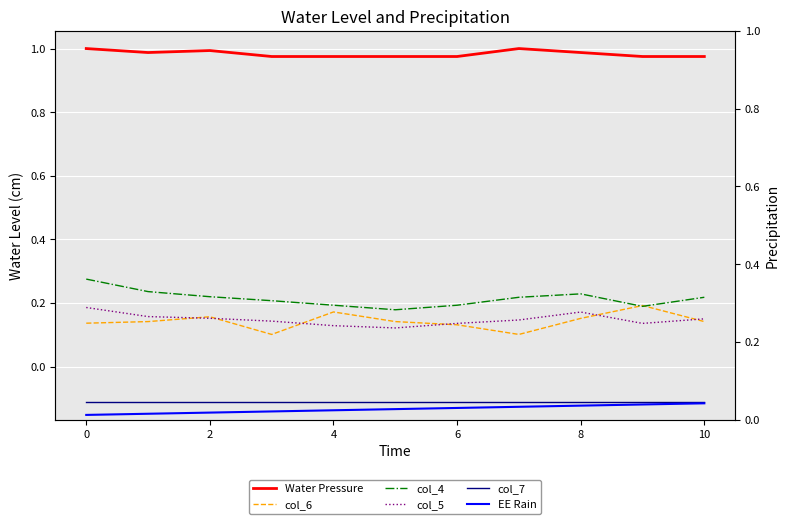

True or false: col_5 and col_7 intersect in this chart.

False